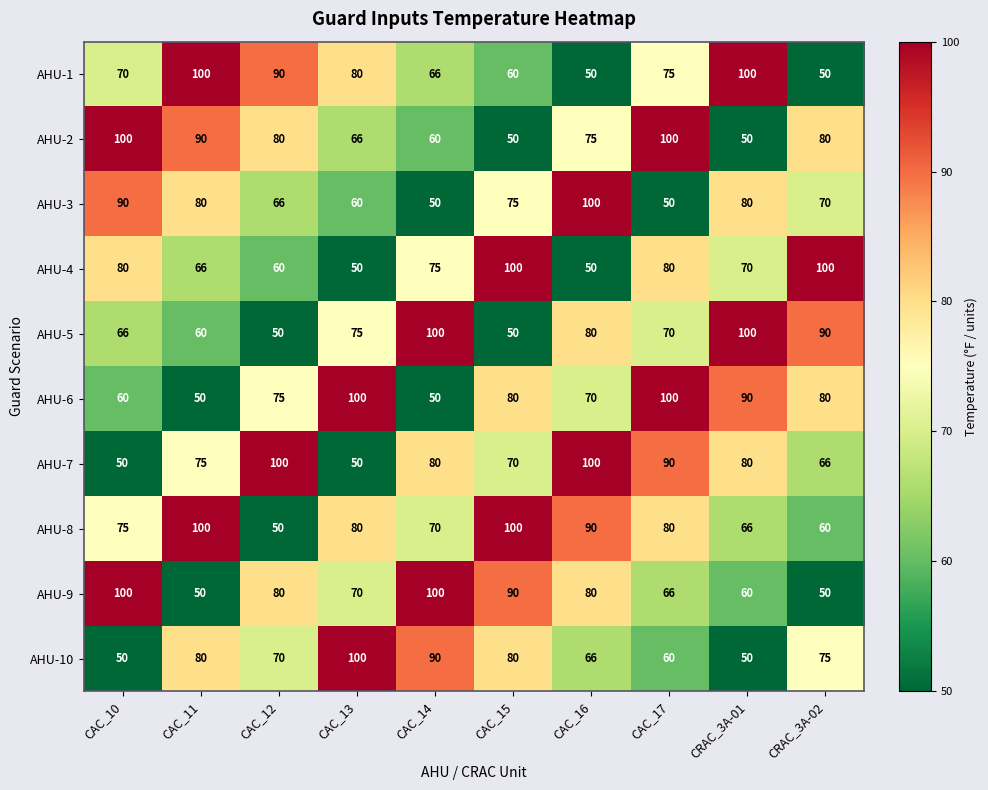

Count the number of categories in the chart.

10